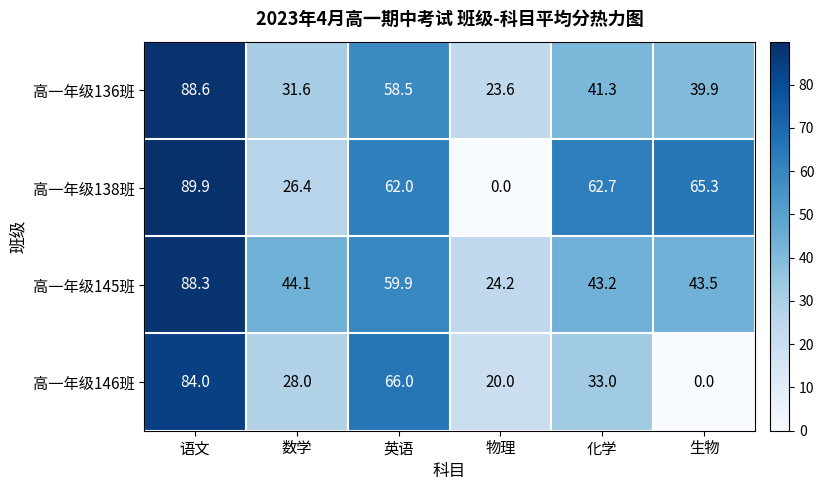

Rank the series by their maximum value, from highest to lowest.

高一年级138班, 高一年级136班, 高一年级145班, 高一年级146班